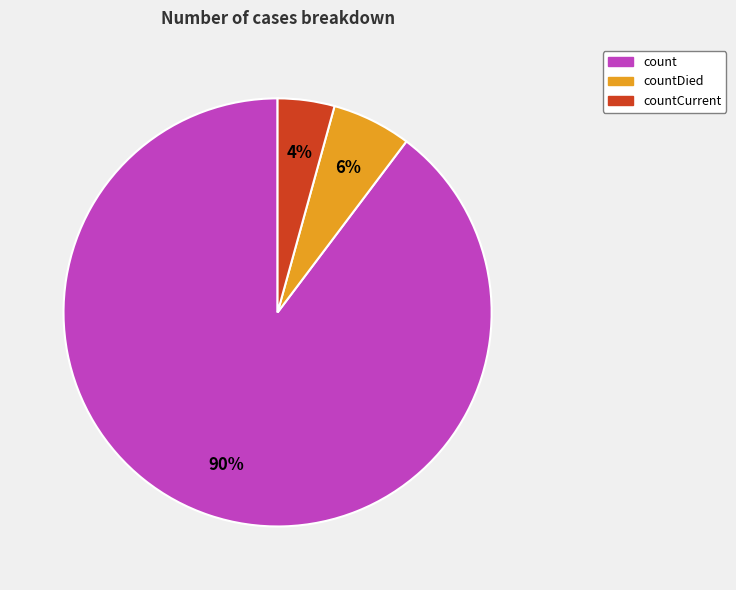

Between countCurrent and count, which is larger?

count